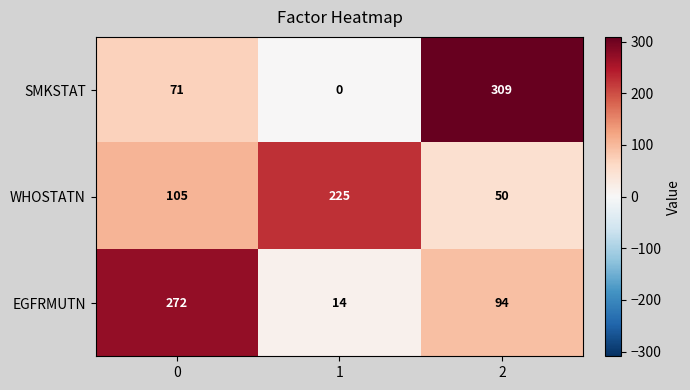

Reading left to right, extract all data points from this chart.

SMKSTAT: 0=71	1=0	2=309
WHOSTATN: 0=105	1=225	2=50
EGFRMUTN: 0=272	1=14	2=94